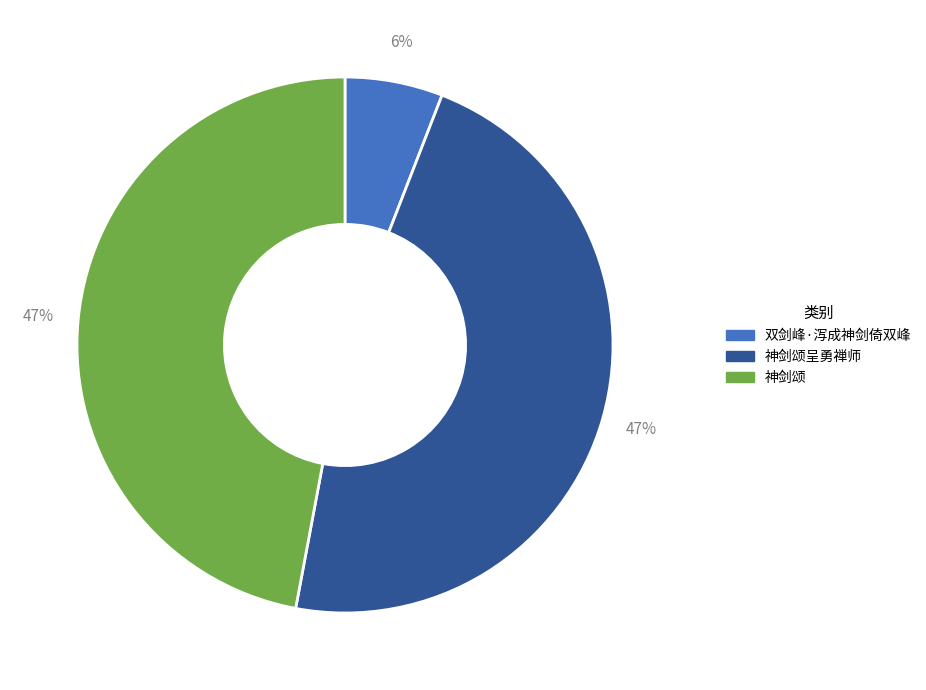

Is there a majority slice in this chart?

No